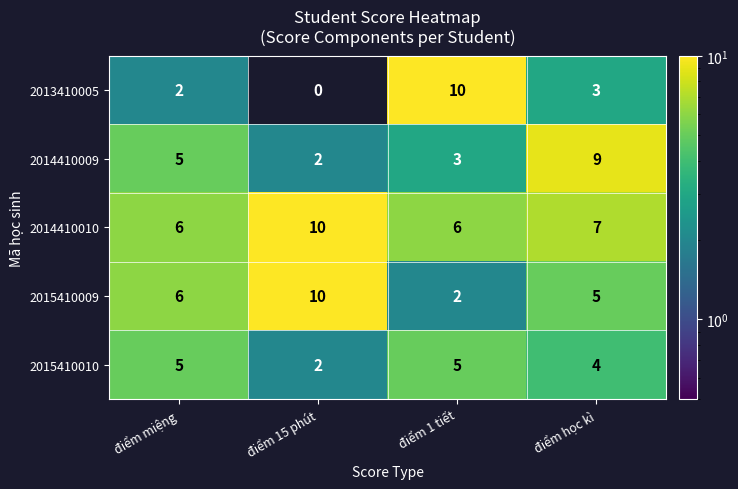

Count the number of data series in this chart.

5